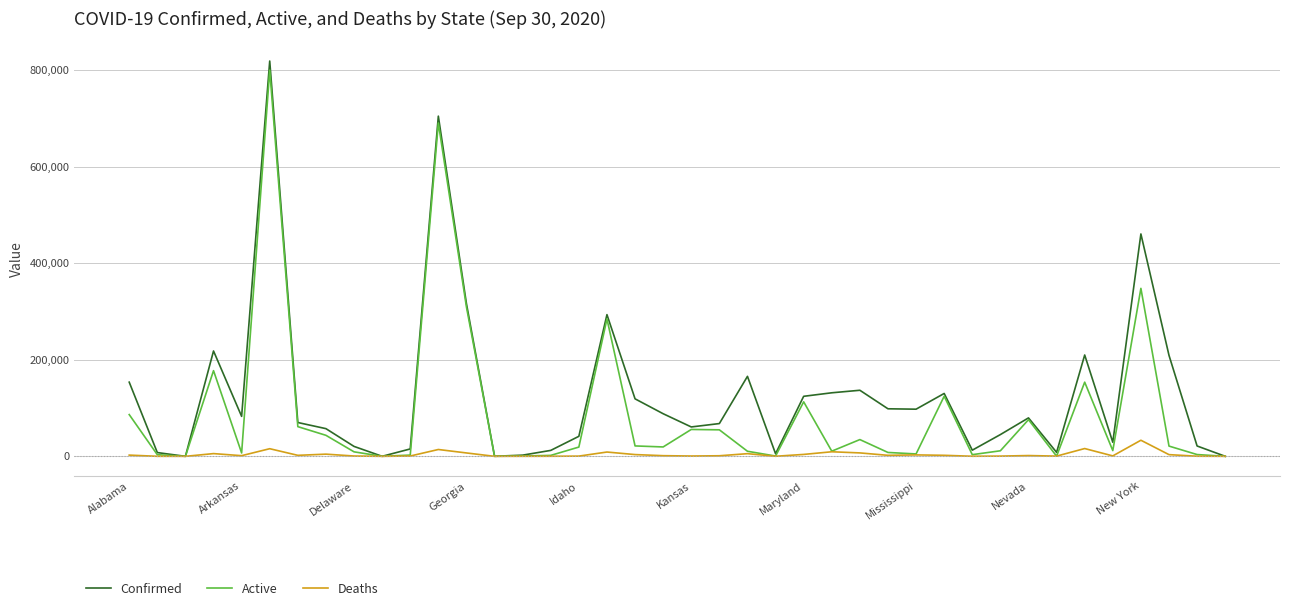

Which series has the widest spread of values?

Confirmed